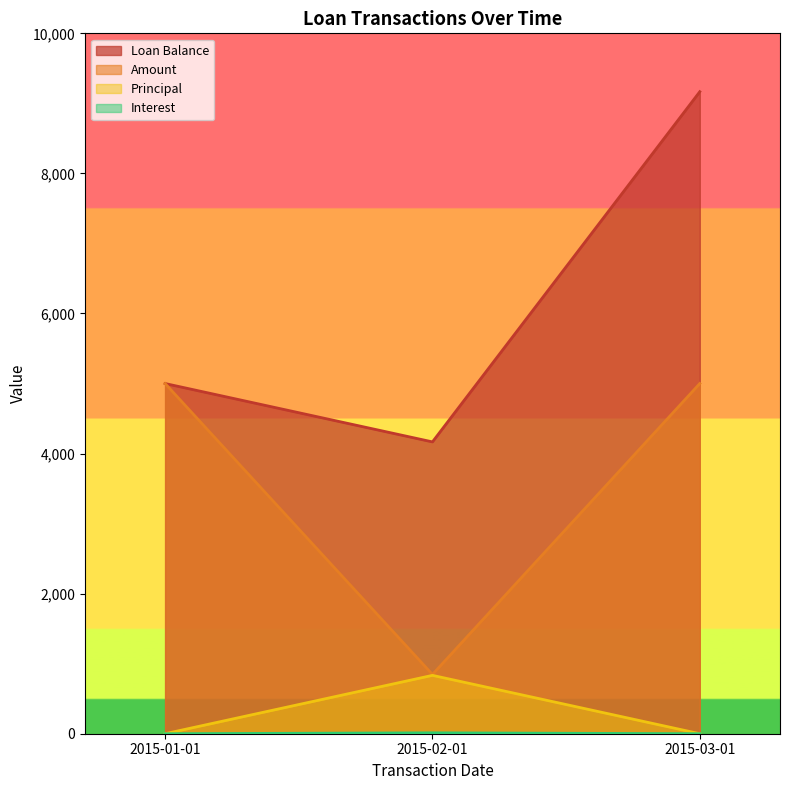

At how many categories does at least one series exceed 2100?

3